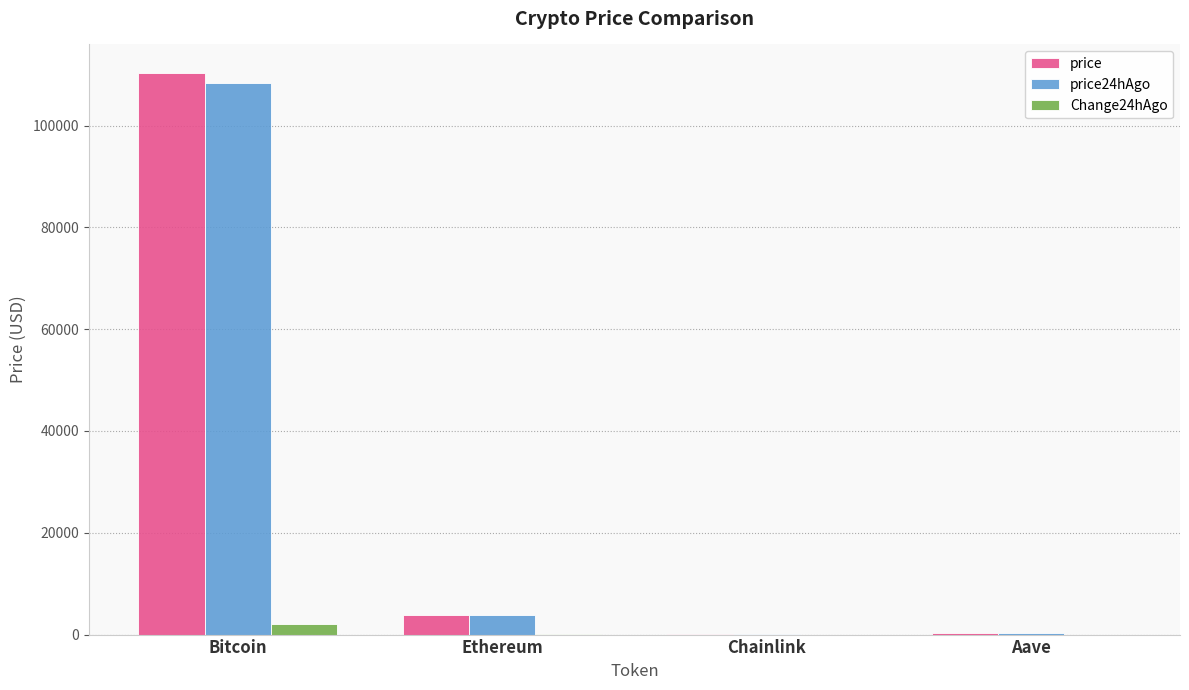

The value of price24hAgo at Bitcoin is 108277.0. True or false?

True